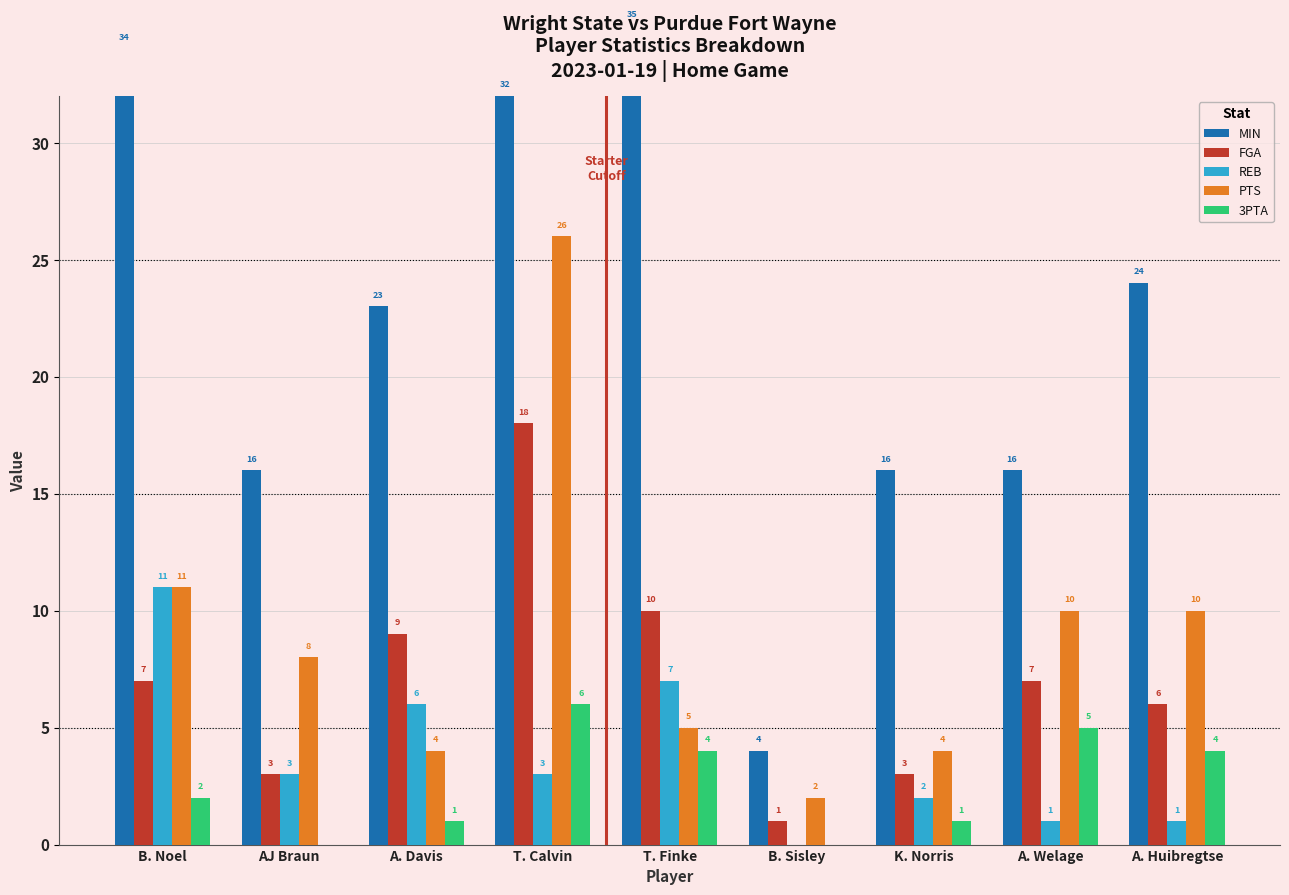

Reading right to left, list all the values displayed in this chart.

MIN: 24	16	16	4	35	32	23	16	34
FGA: 6	7	3	1	10	18	9	3	7
REB: 1	1	2	0	7	3	6	3	11
PTS: 10	10	4	2	5	26	4	8	11
3PTA: 4	5	1	0	4	6	1	0	2